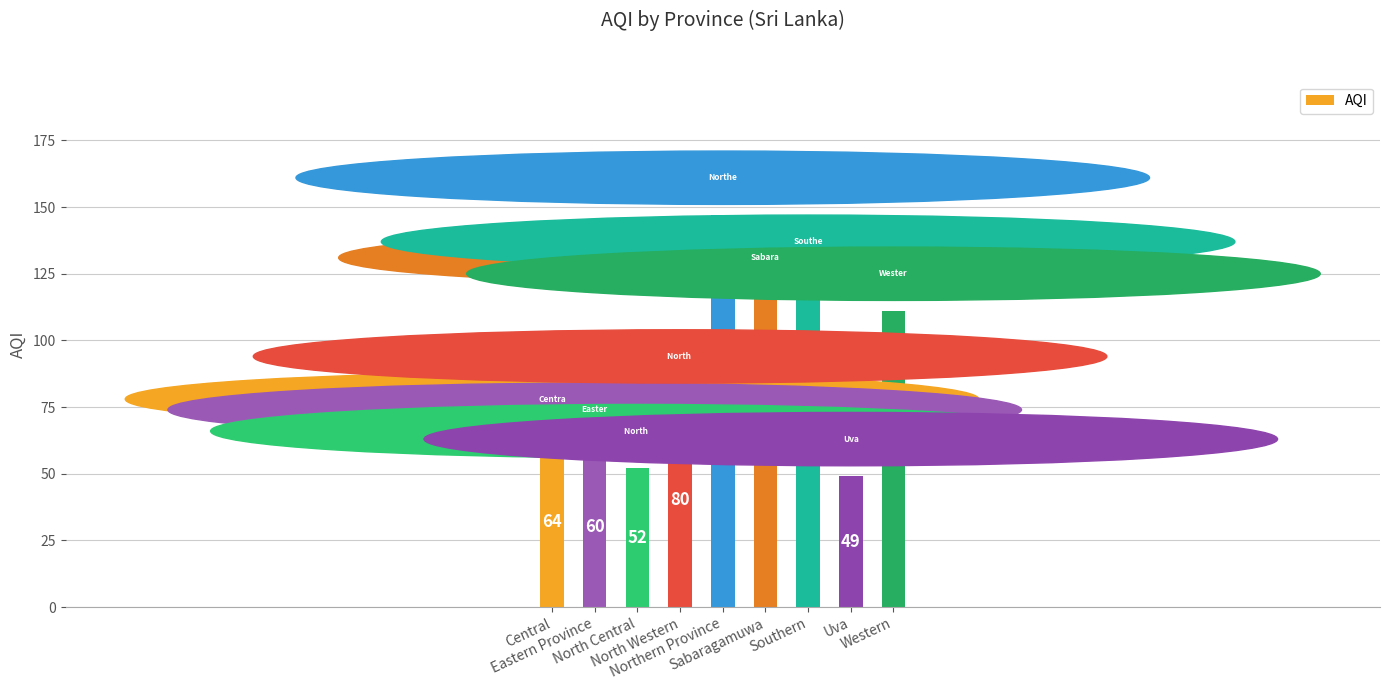

Is it true that the value at Central is 64?

True